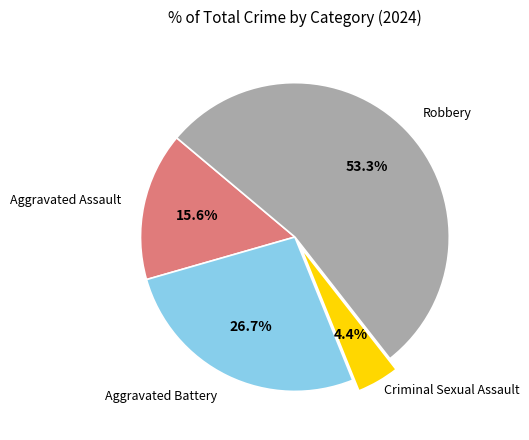

Which slice represents more than half of the pie?

Robbery